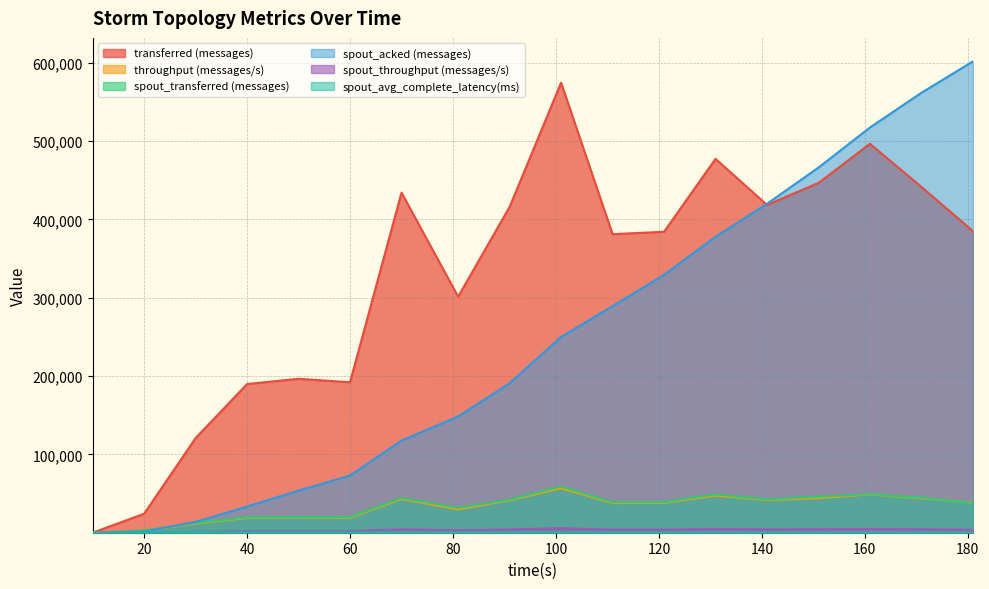

The value of spout_transferred (messages) at 171 is 61997.0. True or false?

False